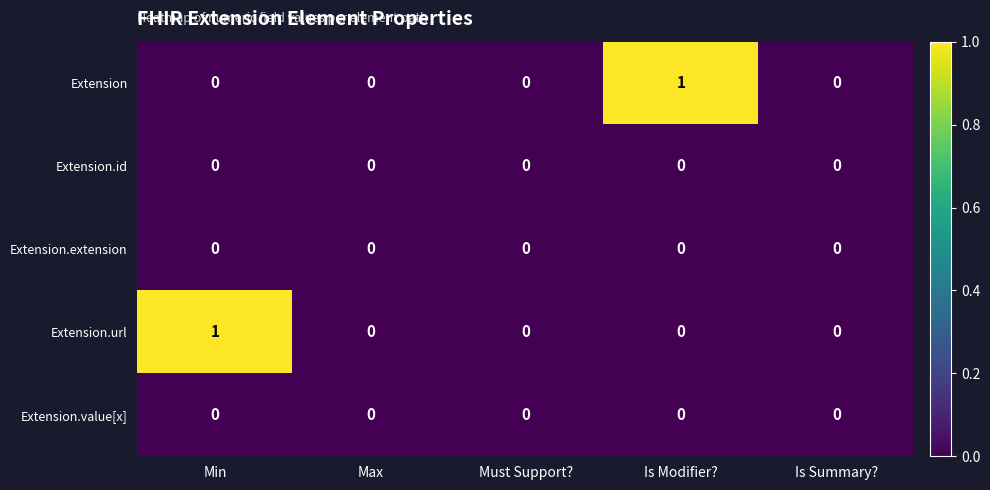

The Extension series shows 0 at Max. True or false?

True